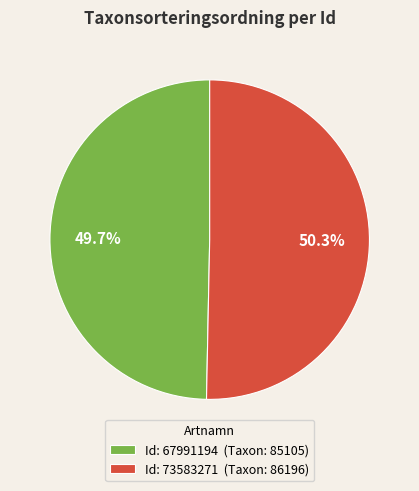

What percentage is NOT represented by Id: 73583271 (Taxon: 86196)?

49.7%